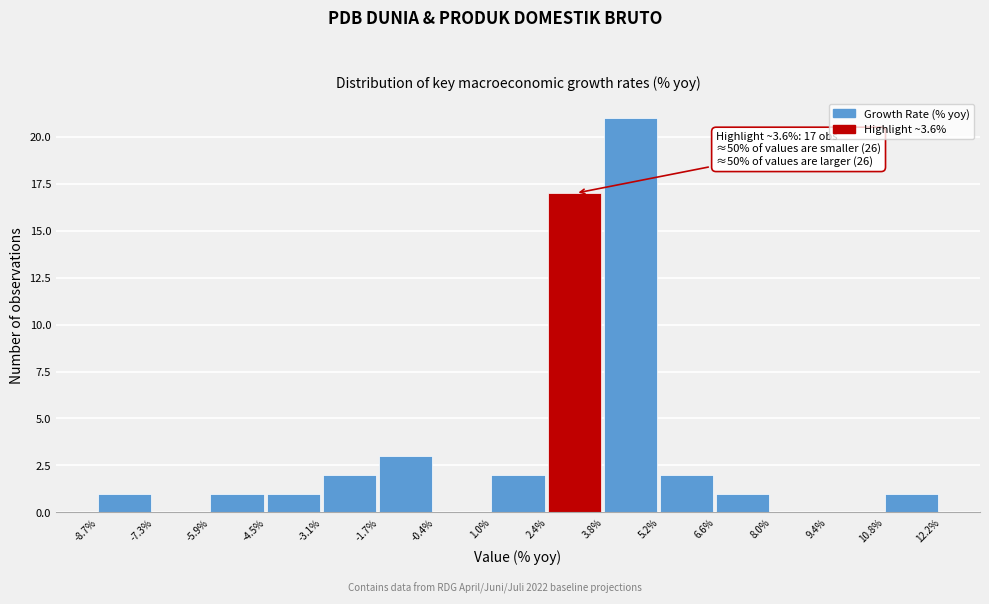

Over which range of the x-axis is the bar tallest?

3.8% to 5.2%